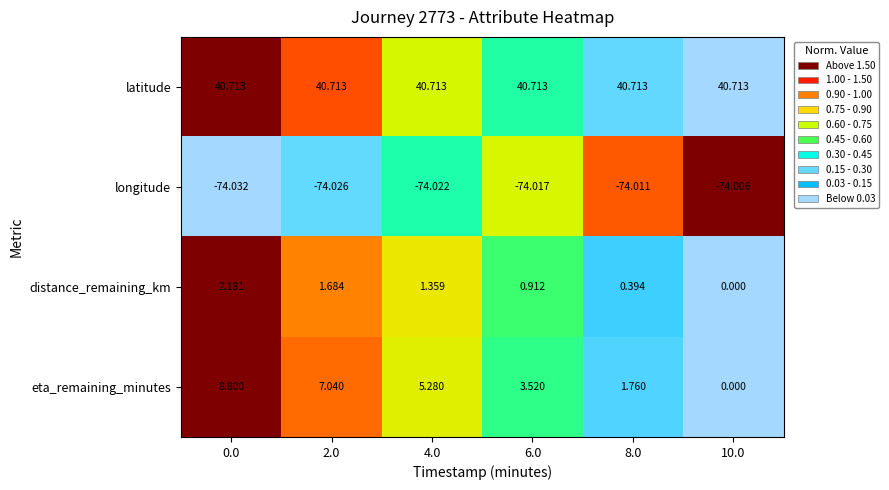

At 2.0, list the series in order from smallest to largest.

longitude, distance_remaining_km, eta_remaining_minutes, latitude